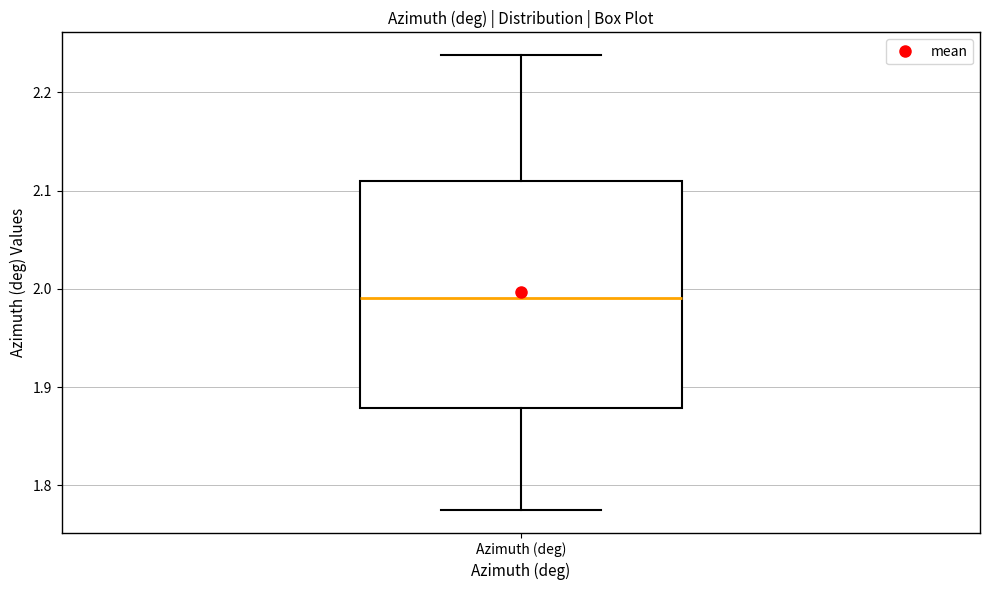

Read this box plot against the y-axis: the position of the median line, the range covered by the box, and the ends of both whiskers. The values are not printed on the chart, so give them approximately, as read against the axis.

median 1.99, box 1.88 to 2.11, whiskers 1.78 to 2.24